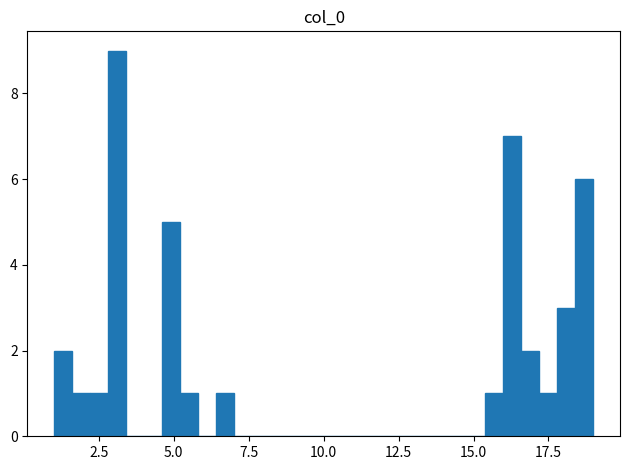

Read against the x-axis, roughly where is the centre of the tallest bar?

3.0